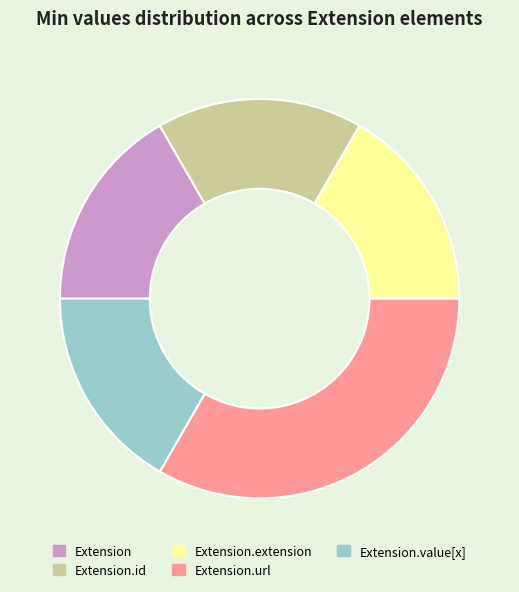

Is it true that Extension.url is 48% of the pie?

False